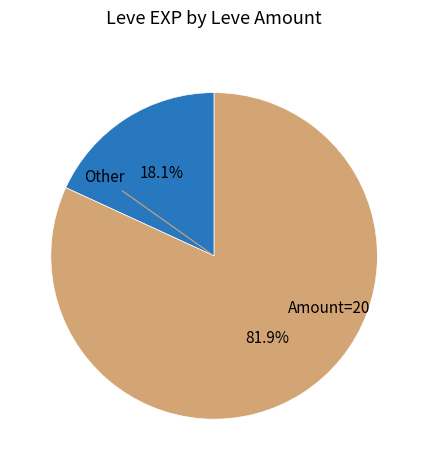

Is there any slice that represents more than half of the pie?

Yes